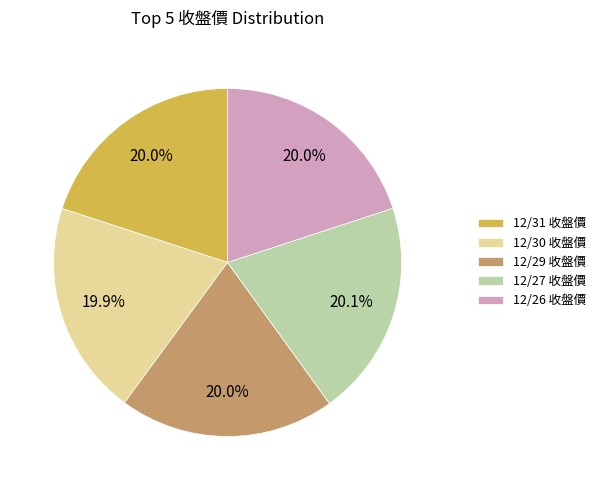

Does 12/30 account for over 50% of the chart?

No